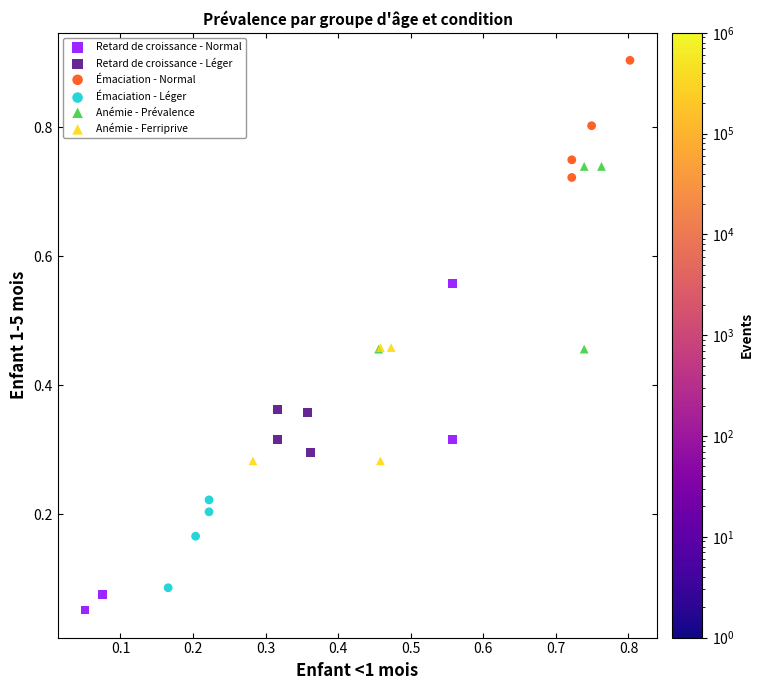

What are all the series names shown in the legend?

Retard de croissance - Normal, Retard de croissance - Léger, Émaciation - Normal, Émaciation - Léger, Anémie - Prévalence, Anémie - Ferriprive